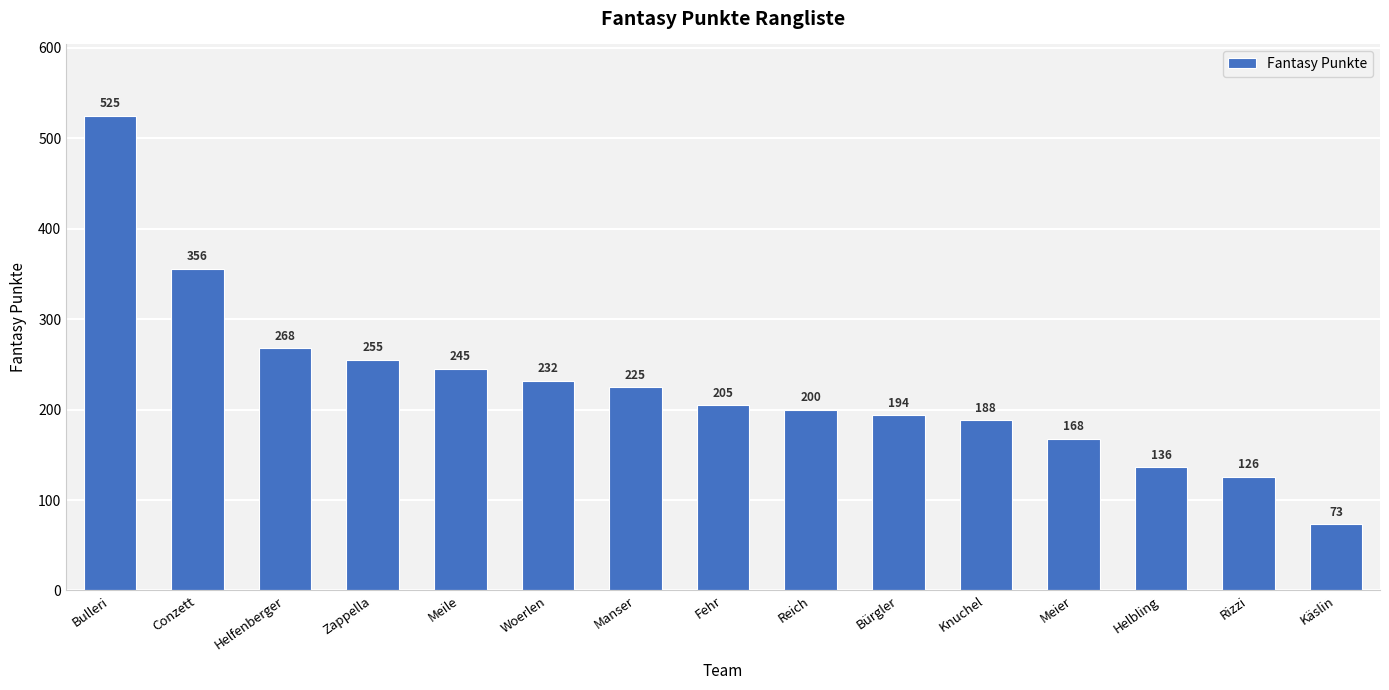

Reading left to right, extract all data points from this chart.

Bulleri=525	Conzett=356	Helfenberger=268	Zappella=255	Meile=245	Woerlen=232	Manser=225	Fehr=205	Reich=200	Bürgler=194	Knuchel=188	Meier=168	Helbling=136	Rizzi=126	Käslin=73